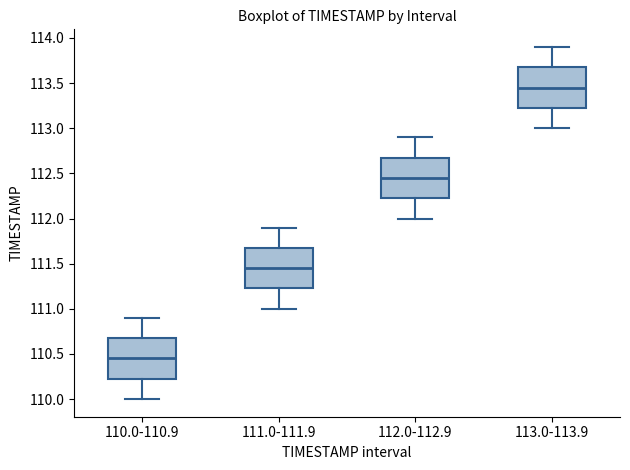

Where does the median line of the box for 111.0-111.9 sit on the y-axis? The values are not printed on the chart, so give them approximately, as read against the axis.

111.45